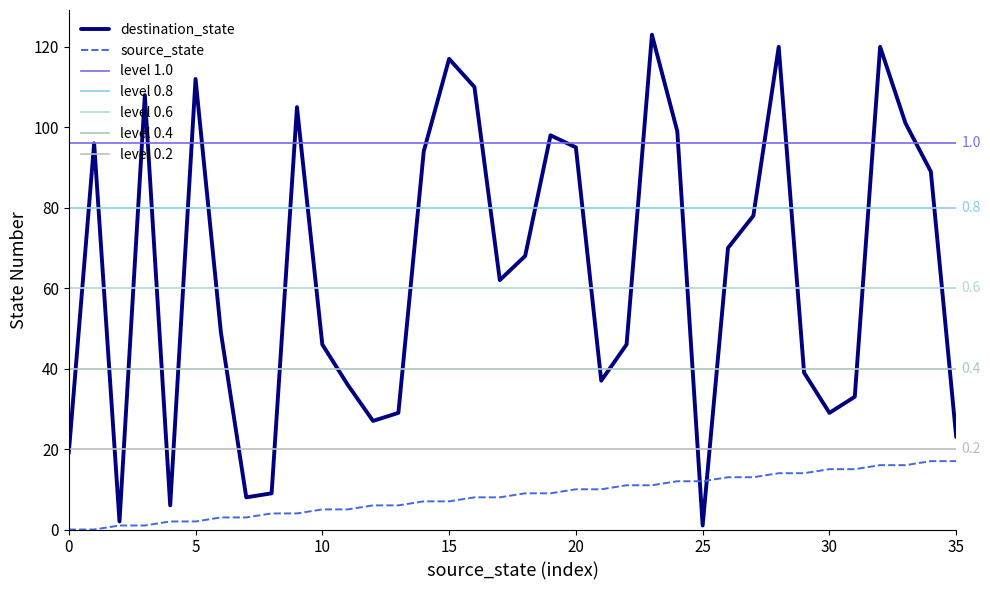

List the labels in order of destination_state value, smallest first.

25, 2, 4, 7, 8, 0, 35, 12, 13, 30, 31, 11, 21, 29, 10, 22, 6, 17, 18, 26, 27, 34, 14, 20, 1, 19, 24, 33, 9, 3, 16, 5, 15, 28, 32, 23